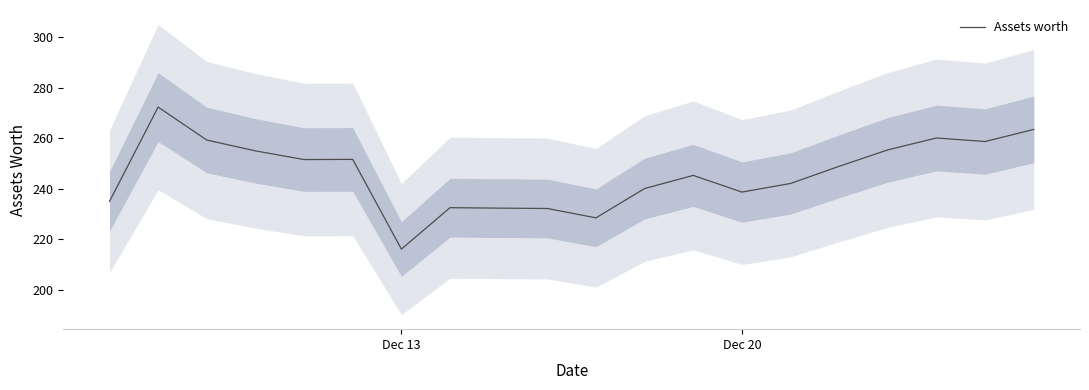

What is the lowest value of the Assets worth series?

216.1